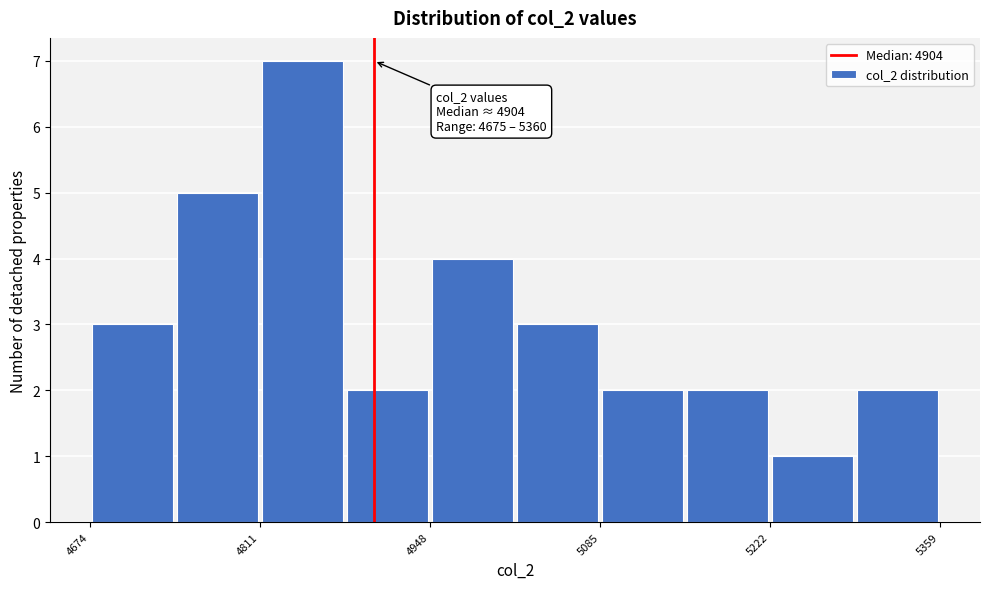

Around what value on the x-axis is the tallest bar? Give the approximate position of its centre, as read against the axis.

4840